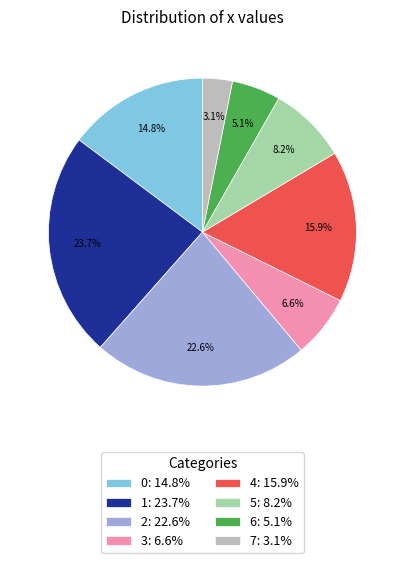

To the nearest percent, what portion does 0 represent?

15%